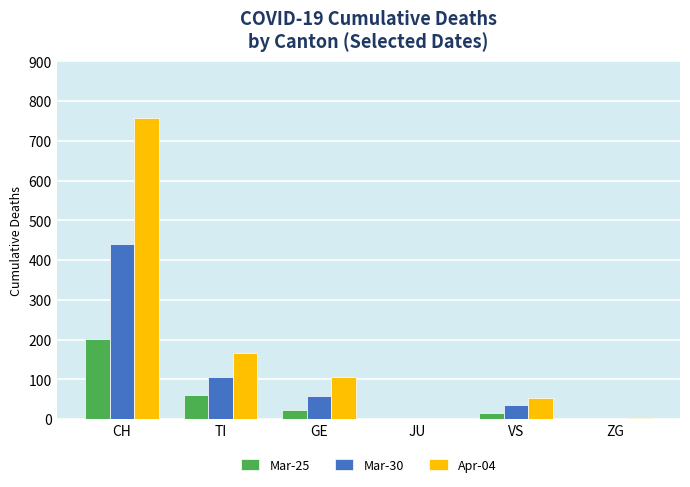

How many series are shown in this chart?

3